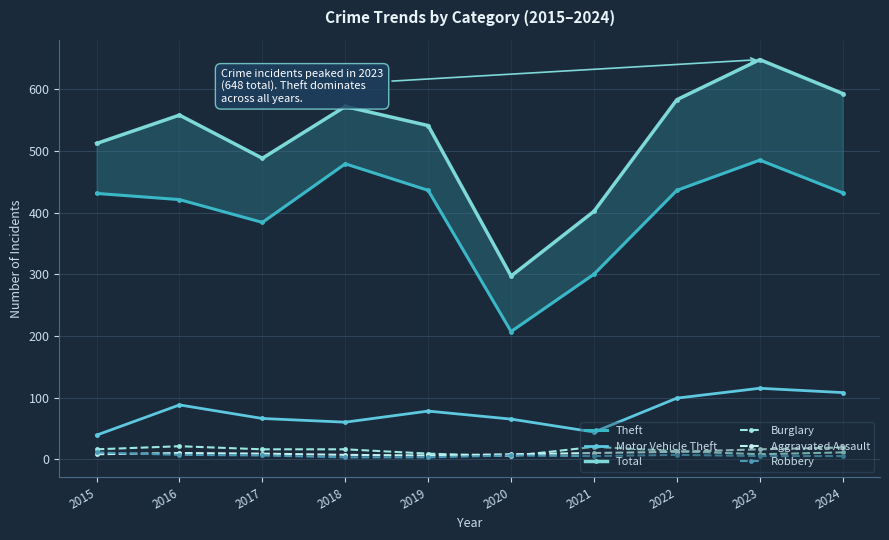

Rank the series at 2023 from lowest to highest value.

Robbery, Burglary, Aggravated Assault, Motor Vehicle Theft, Theft, Total